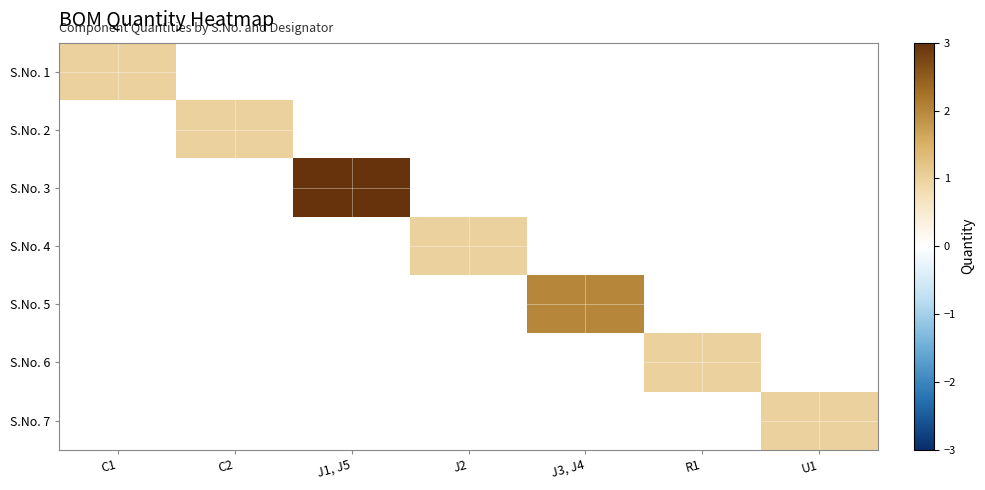

Reading right to left, list all the values displayed in this chart.

S.No. 1: U1=0	R1=0	J3, J4=0	J2=0	J1, J5=0	C2=0	C1=1
S.No. 2: U1=0	R1=0	J3, J4=0	J2=0	J1, J5=0	C2=1	C1=0
S.No. 3: U1=0	R1=0	J3, J4=0	J2=0	J1, J5=3	C2=0	C1=0
S.No. 4: U1=0	R1=0	J3, J4=0	J2=1	J1, J5=0	C2=0	C1=0
S.No. 5: U1=0	R1=0	J3, J4=2	J2=0	J1, J5=0	C2=0	C1=0
S.No. 6: U1=0	R1=1	J3, J4=0	J2=0	J1, J5=0	C2=0	C1=0
S.No. 7: U1=1	R1=0	J3, J4=0	J2=0	J1, J5=0	C2=0	C1=0